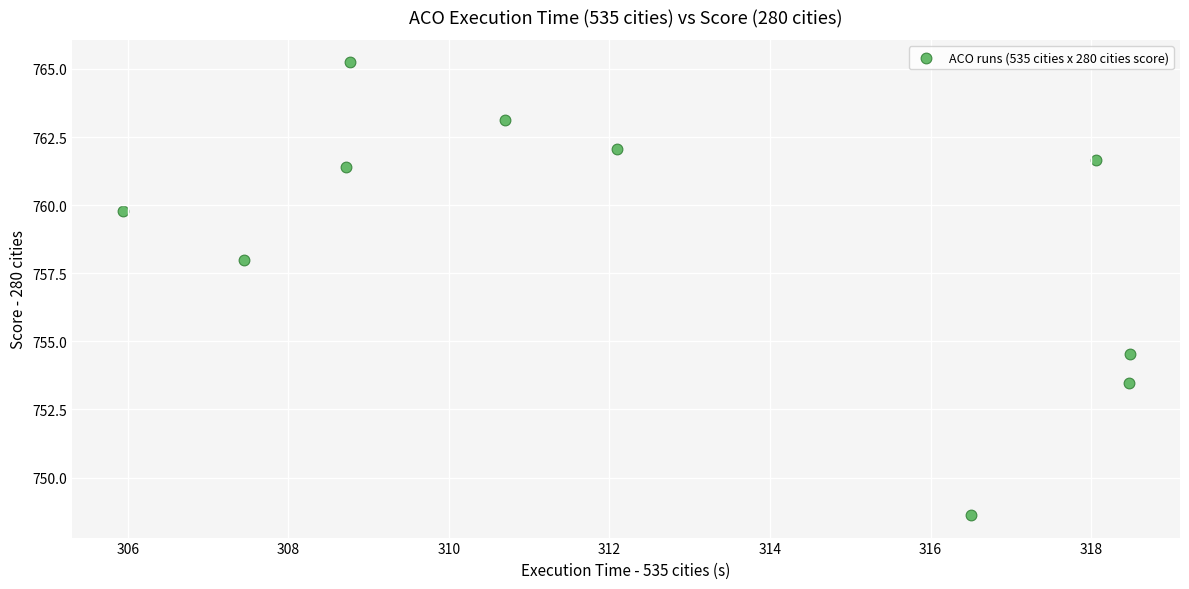

What is the average Y value?

758.8